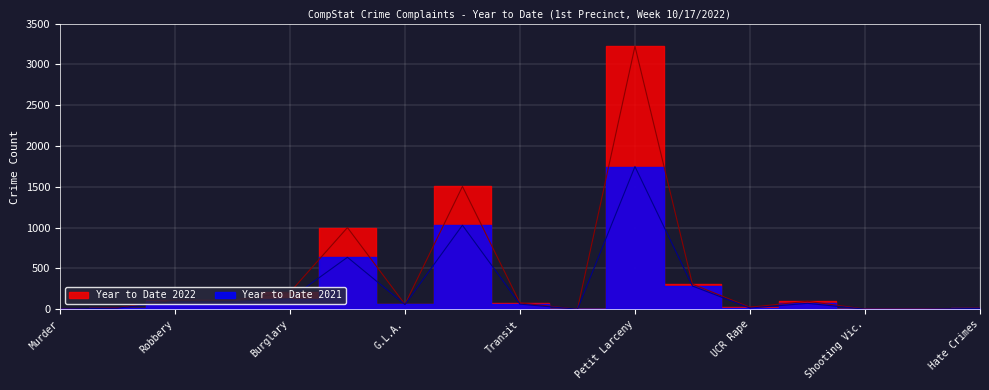

At which label does Year to Date 2022 first exceed 77?

Robbery